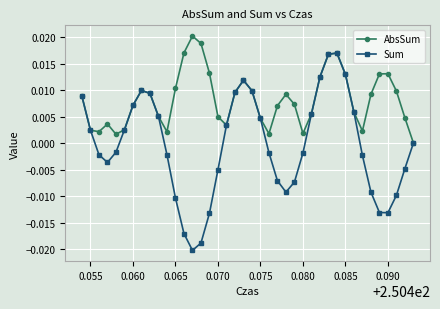

Which series has the largest total across all categories?

AbsSum